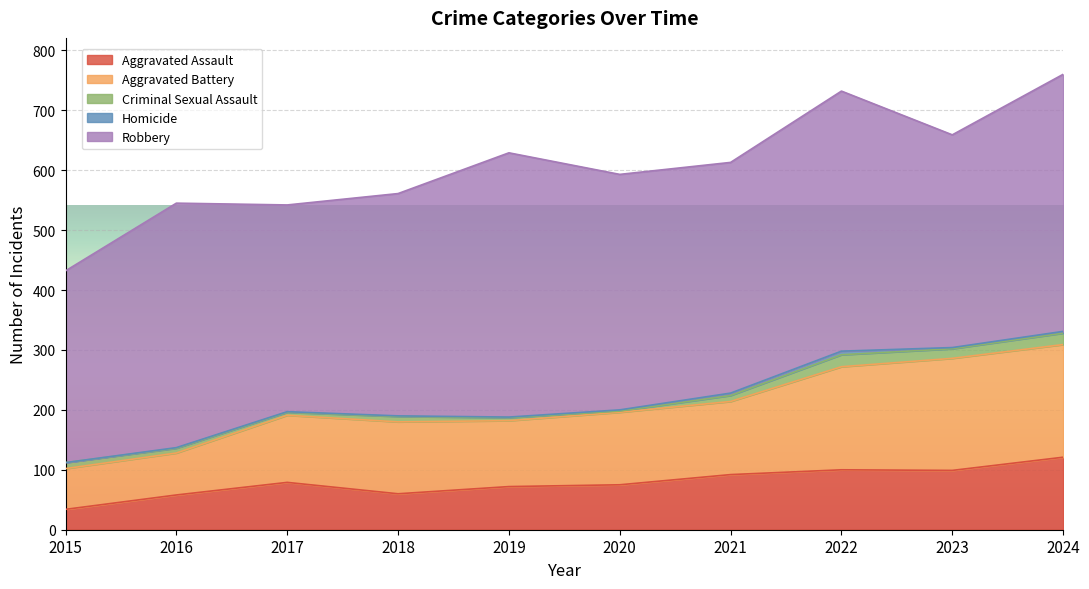

Reading left to right, list all the values displayed in this chart.

Aggravated Assault: 2015=34	2016=58	2017=79	2018=60	2019=72	2020=75	2021=92	2022=100	2023=99	2024=121
Aggravated Battery: 2015=68	2016=70	2017=112	2018=120	2019=110	2020=121	2021=122	2022=172	2023=187	2024=188
Criminal Sexual Assault: 2015=10	2016=8	2017=5	2018=9	2019=5	2020=2	2021=10	2022=20	2023=16	2024=19
Homicide: 2015=0	2016=1	2017=1	2018=1	2019=1	2020=2	2021=4	2022=6	2023=2	2024=3
Robbery: 2015=320	2016=408	2017=345	2018=371	2019=441	2020=393	2021=385	2022=434	2023=355	2024=429